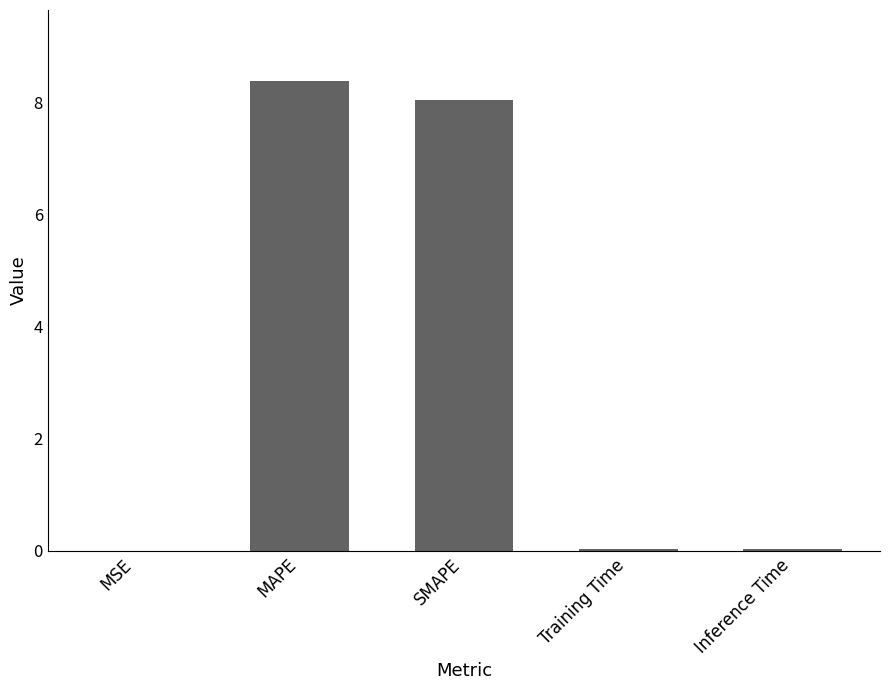

What is the maximum value shown in the chart?

8.4